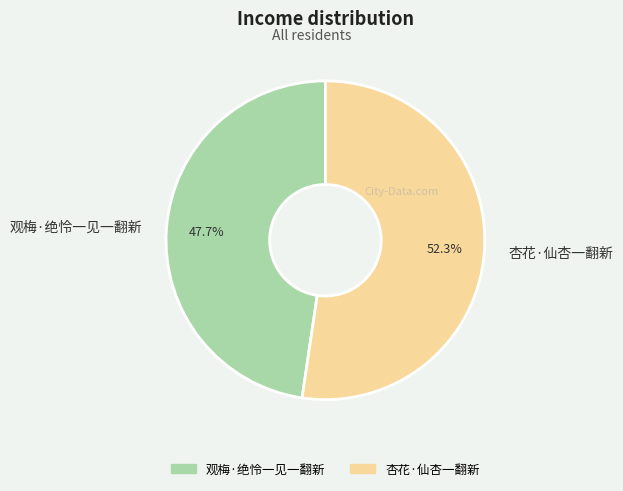

Do 杏花·仙杏一翻新 and 观梅·绝怜一见一翻新 together represent more than half of the pie?

Yes